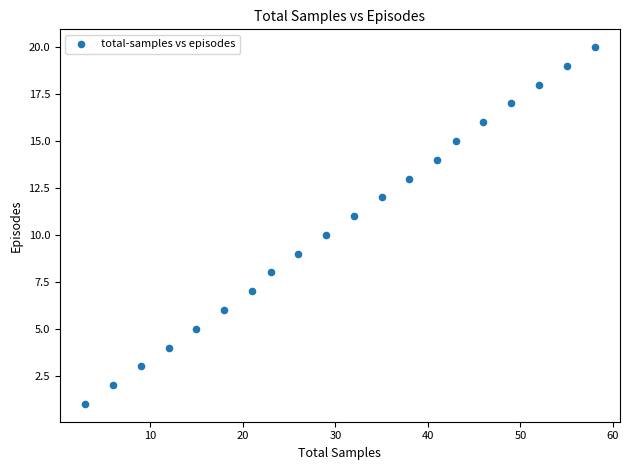

What is the range of X values (max minus min)?

55